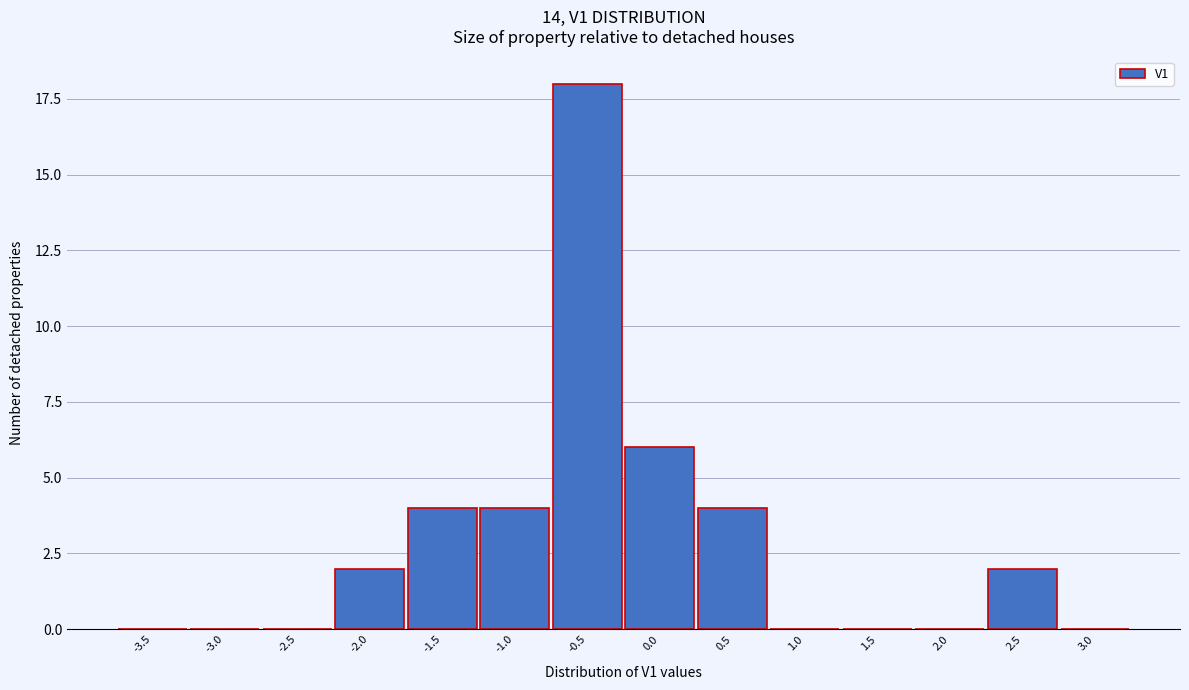

Reading left to right, transcribe all the data shown in this chart.

-3.5=0	-3.0=0	-2.5=0	-2.0=2	-1.5=4	-1.0=4	-0.5=18	0.0=6	0.5=4	1.0=0	1.5=0	2.0=0	2.5=2	3.0=0